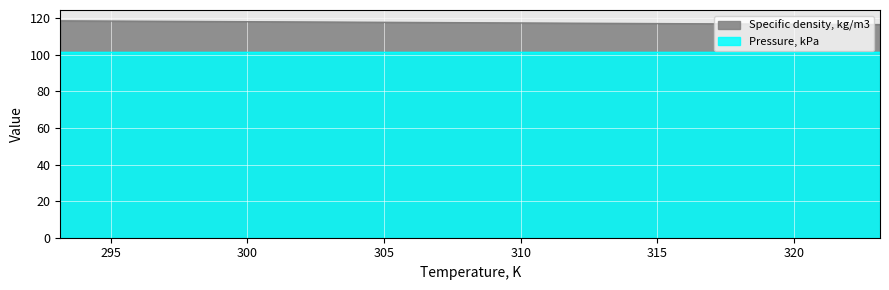

Reading right to left, list all the values displayed in this chart.

116.6	117.2	117.9	118.6